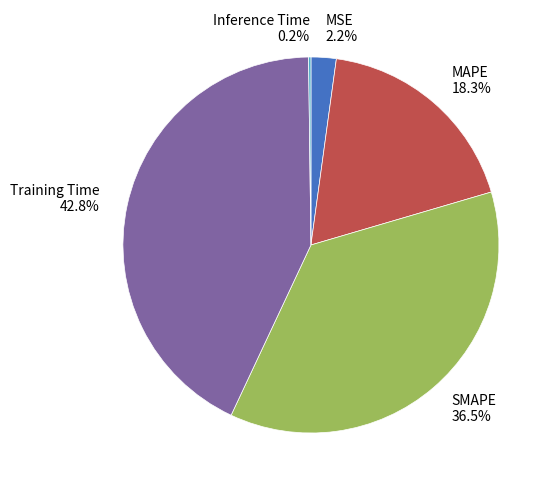

To the nearest percent, what is the average slice percentage?

20%